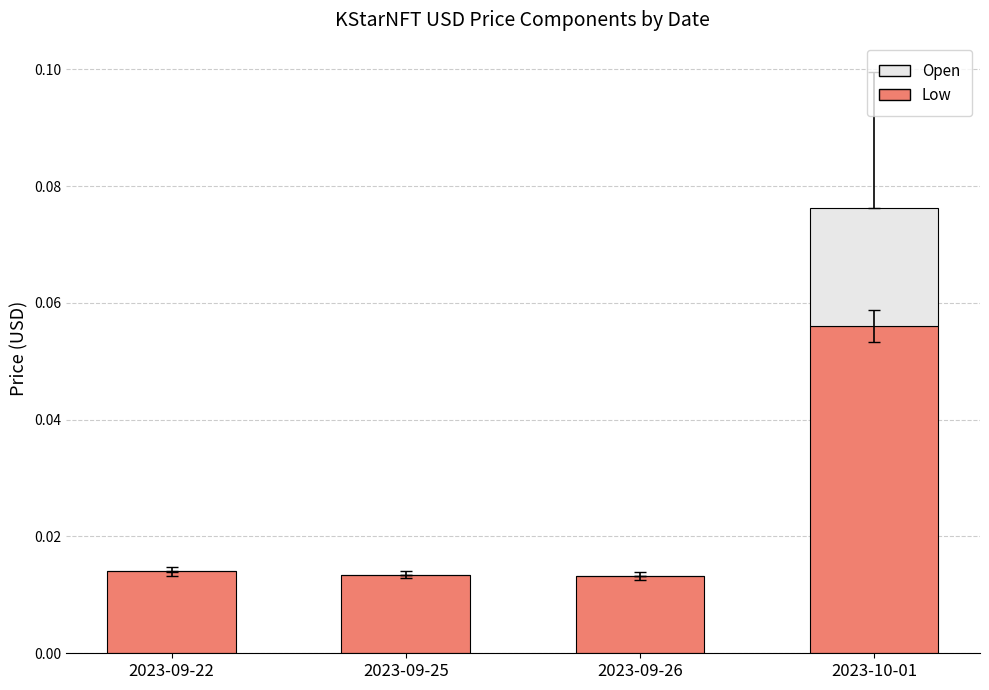

How many series are shown in this chart?

2